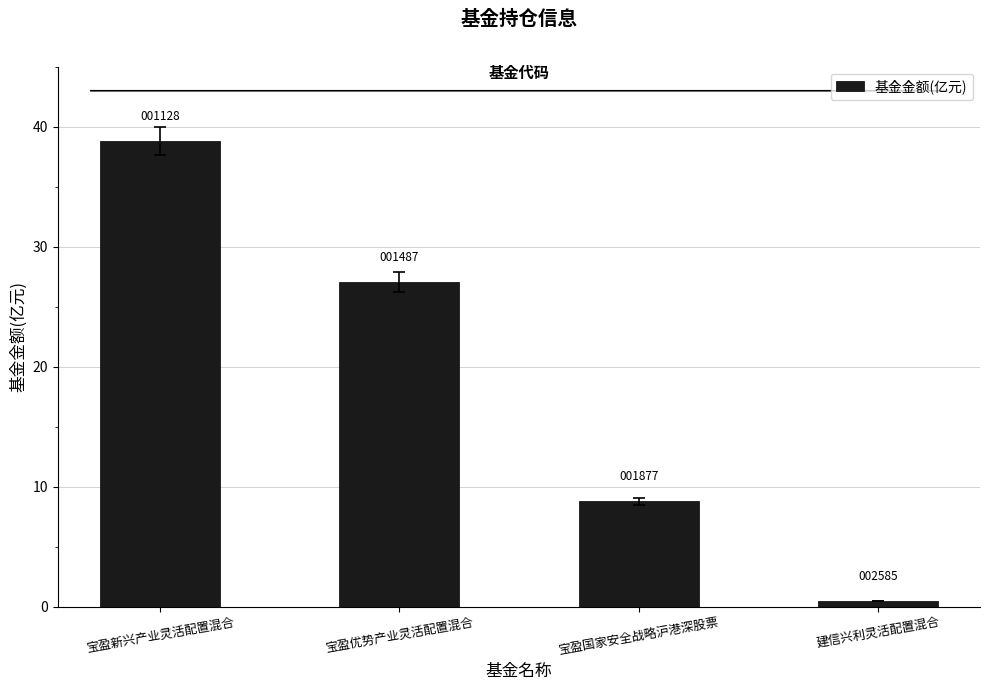

How many bars are there in total?

4